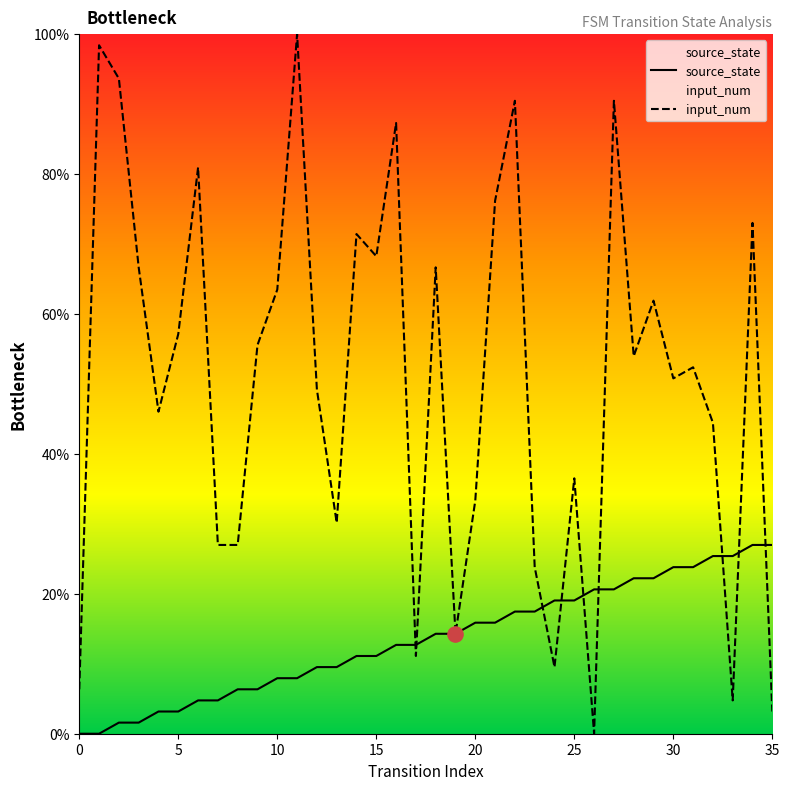

Which series has the largest Y range (max minus min)?

input_num